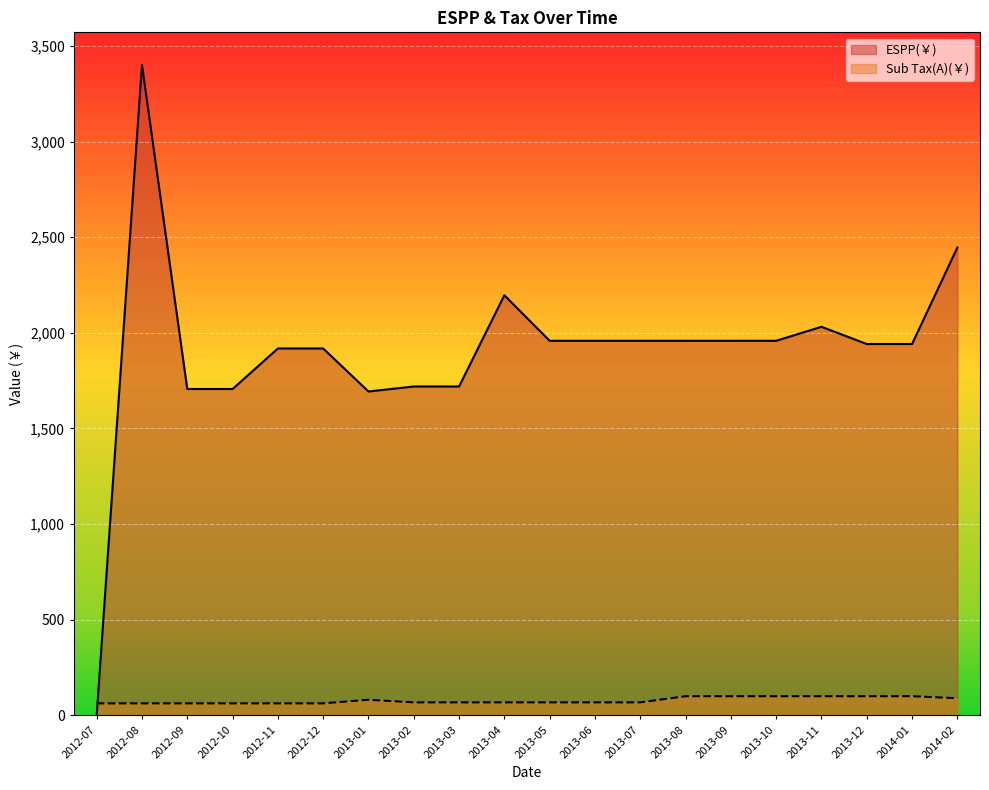

How many lines are shown in the chart?

2